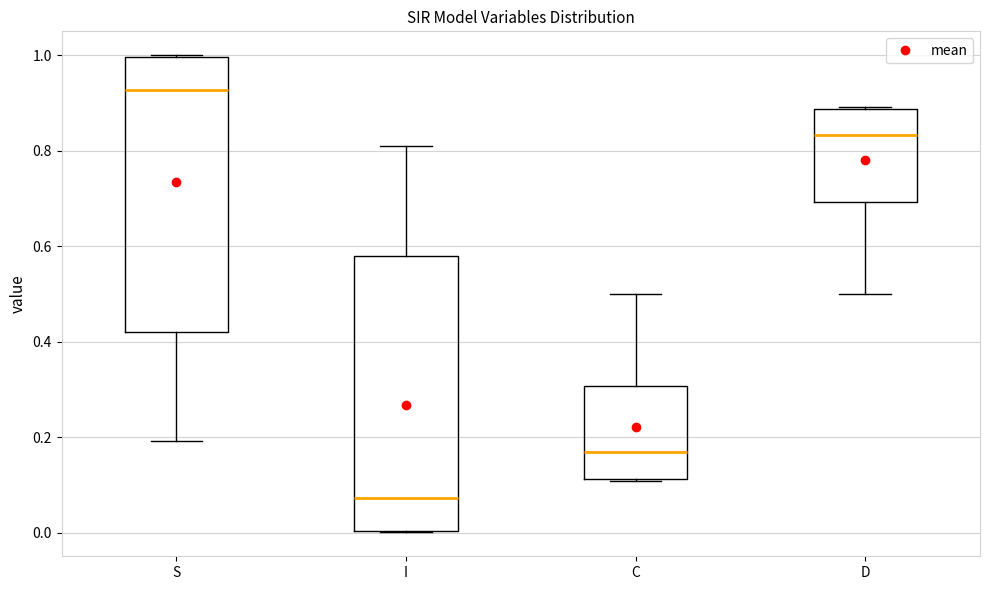

Where is the upper edge of the box for I on the y-axis? The values are not printed on the chart, so give them approximately, as read against the axis.

0.58